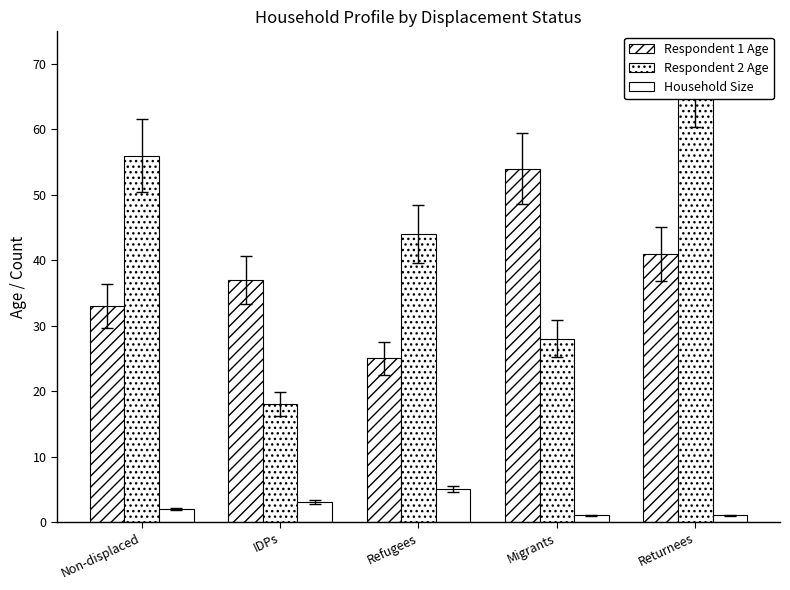

What is the difference between the Respondent 2 Age values at Refugees and Migrants?

16